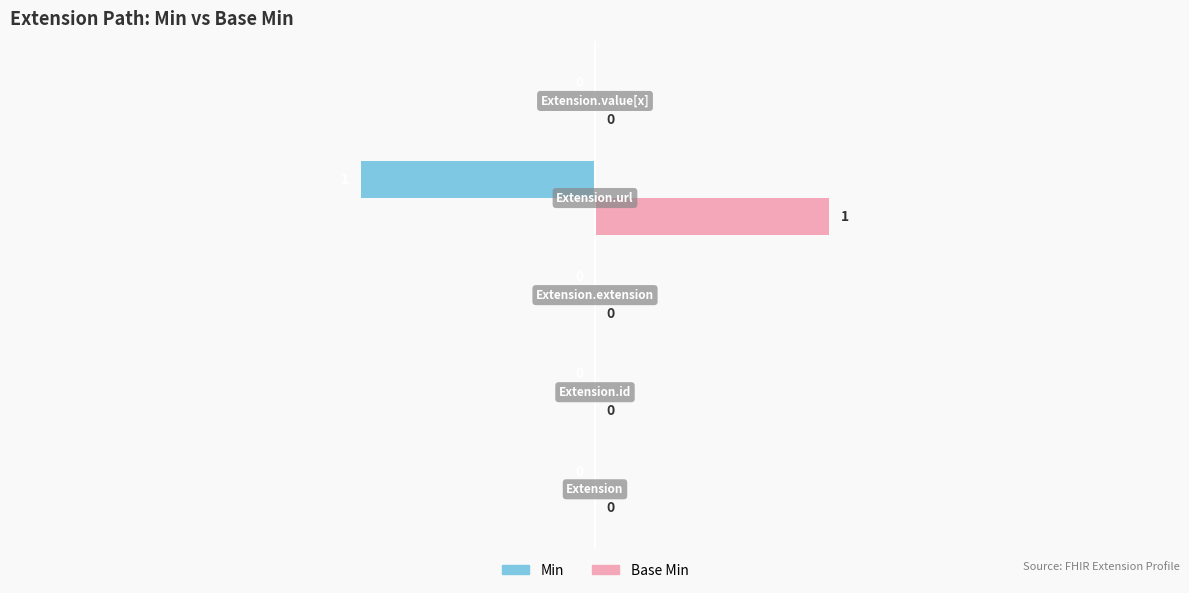

How many Min values are between 0 and 1?

4